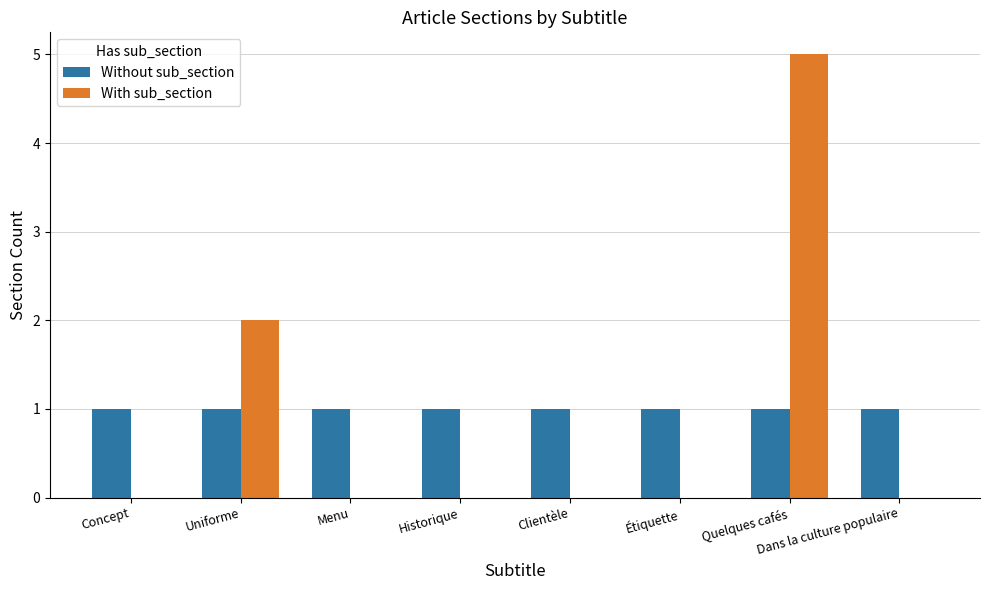

What is the greatest value displayed?

5